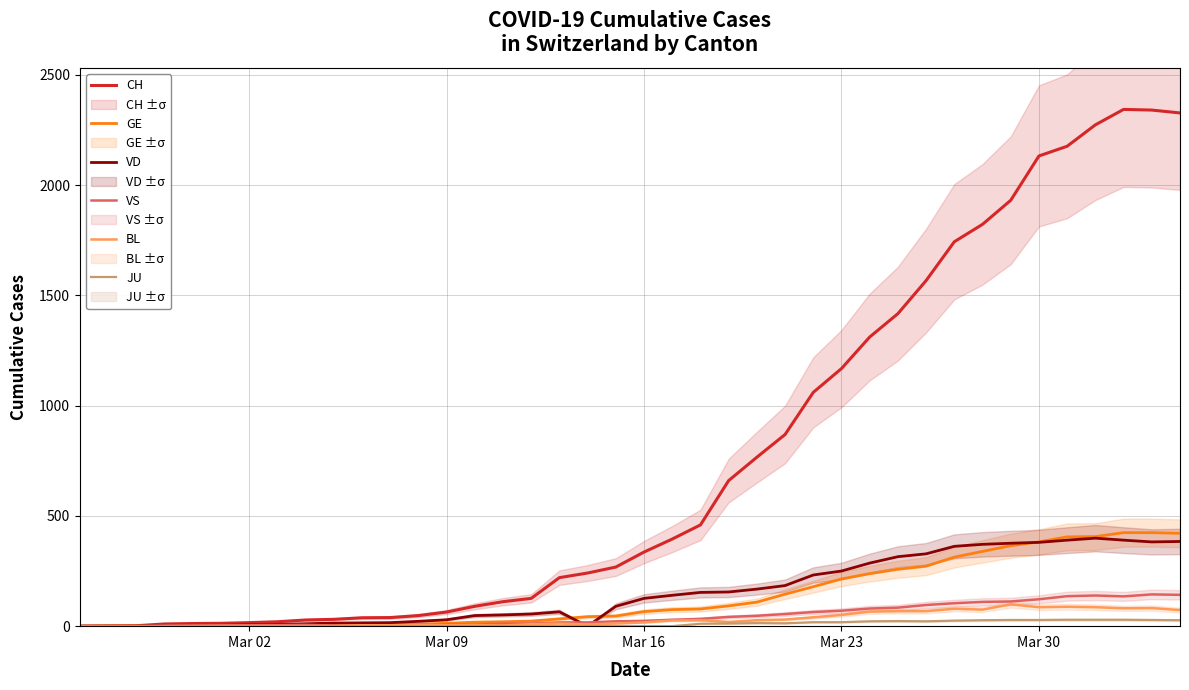

How many lines are shown in the chart?

6